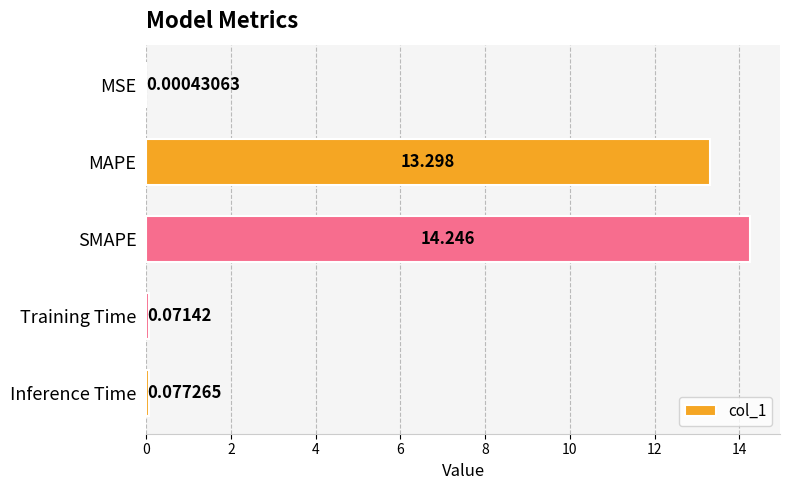

Where is the data nearest to the value 7?

MAPE